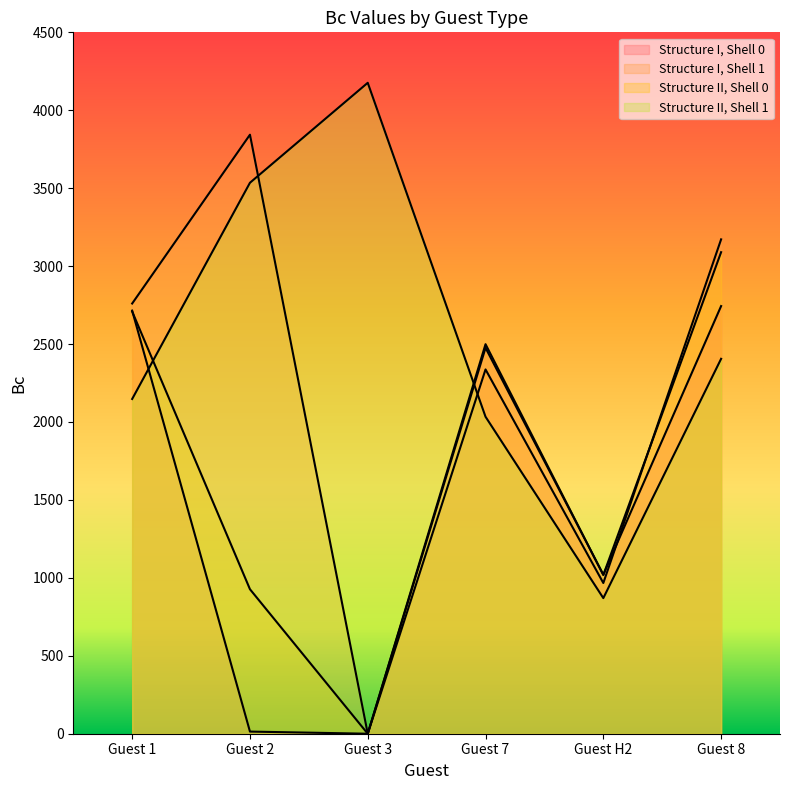

How many data points in Structure II, Shell 0 are less than 2499?

3